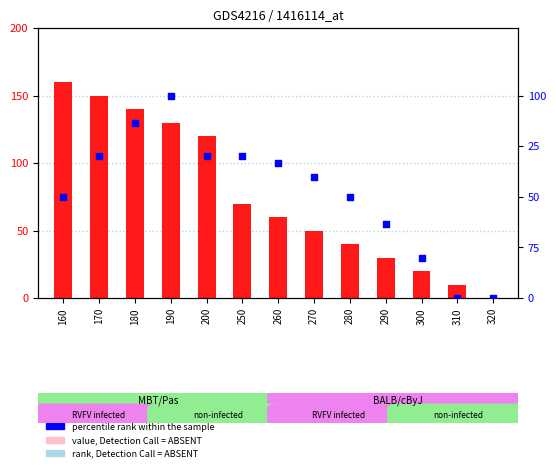

Which series reaches the minimum Y coordinate?

count